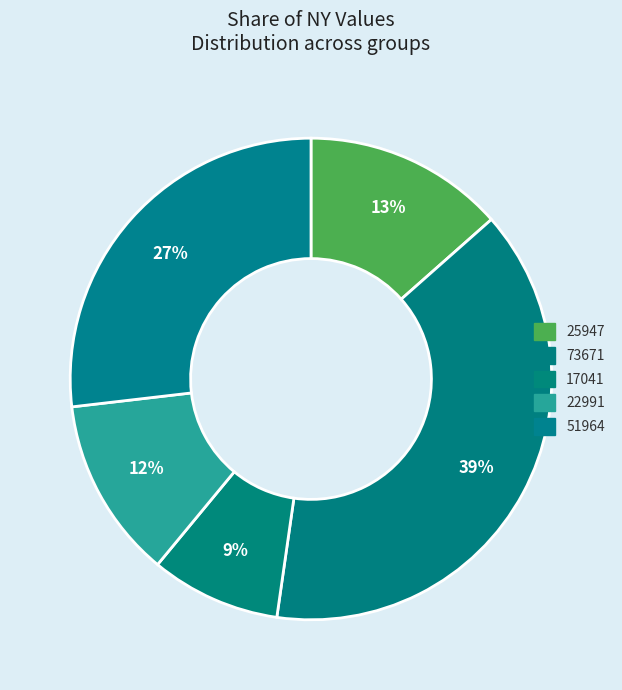

What percentage is the 25947 slice, to the nearest percent?

13%